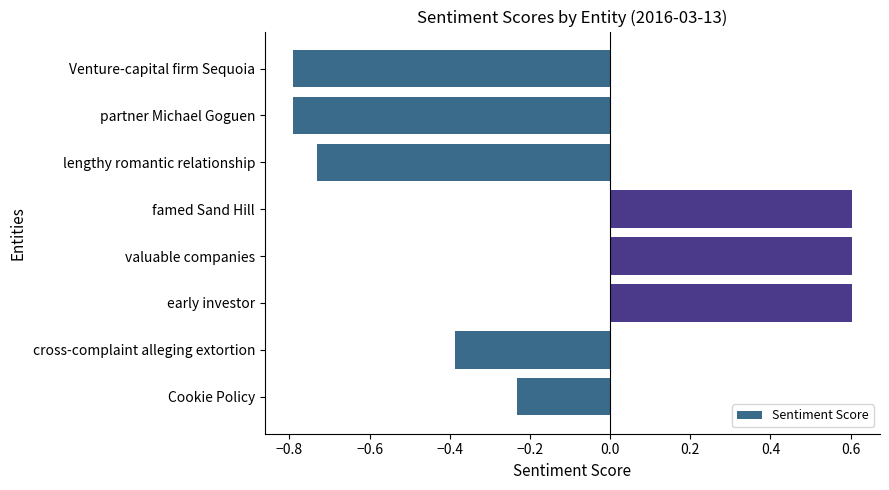

Where is the data nearest to the value 0?

Cookie Policy